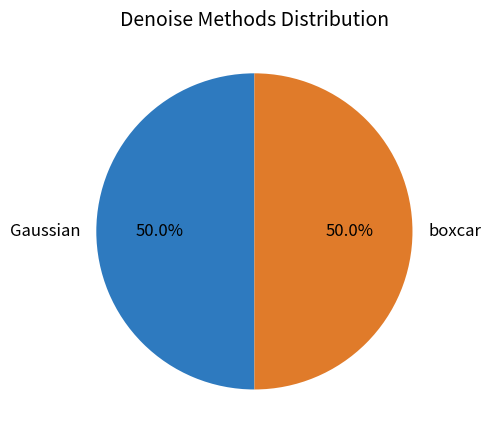

Approximately how many times larger is the value at boxcar compared to Gaussian?

1.0